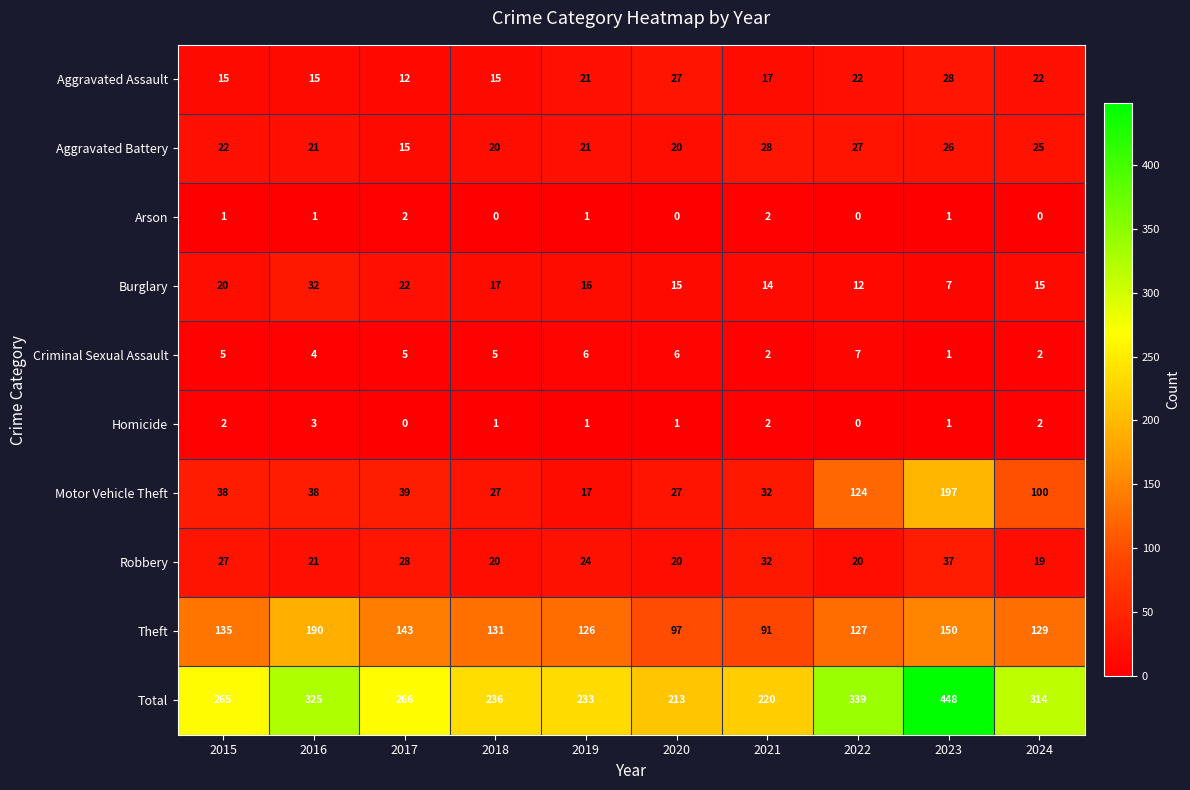

Which category has the lowest value in the Criminal Sexual Assault series?

2023